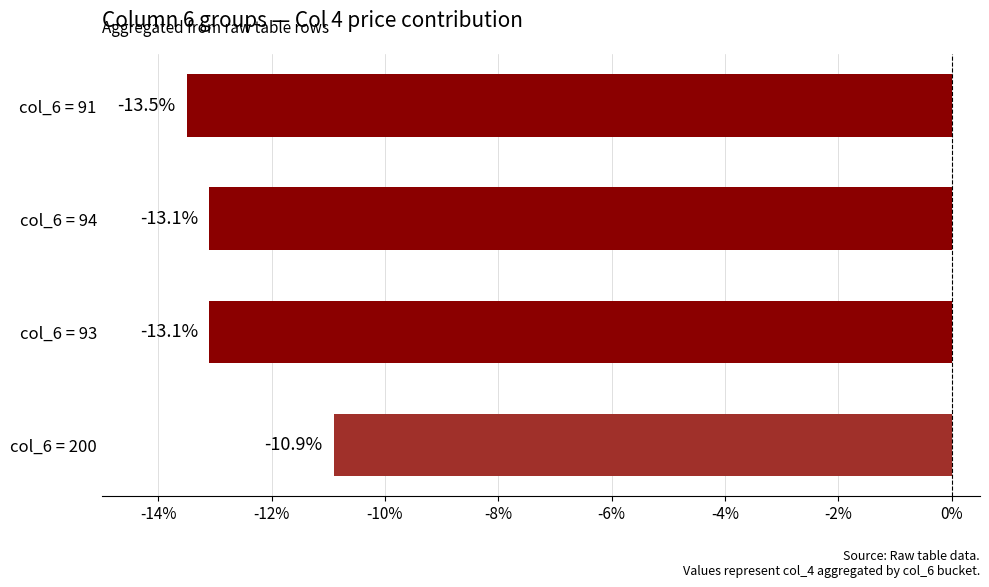

Which has a higher value, col_6 = 91 or col_6 = 200?

col_6 = 200